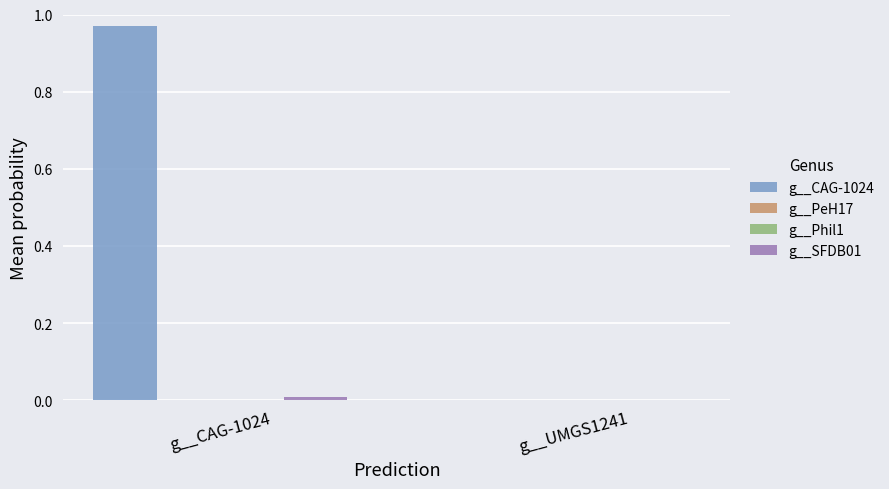

Which label corresponds to the largest value in the chart?

g__CAG-1024